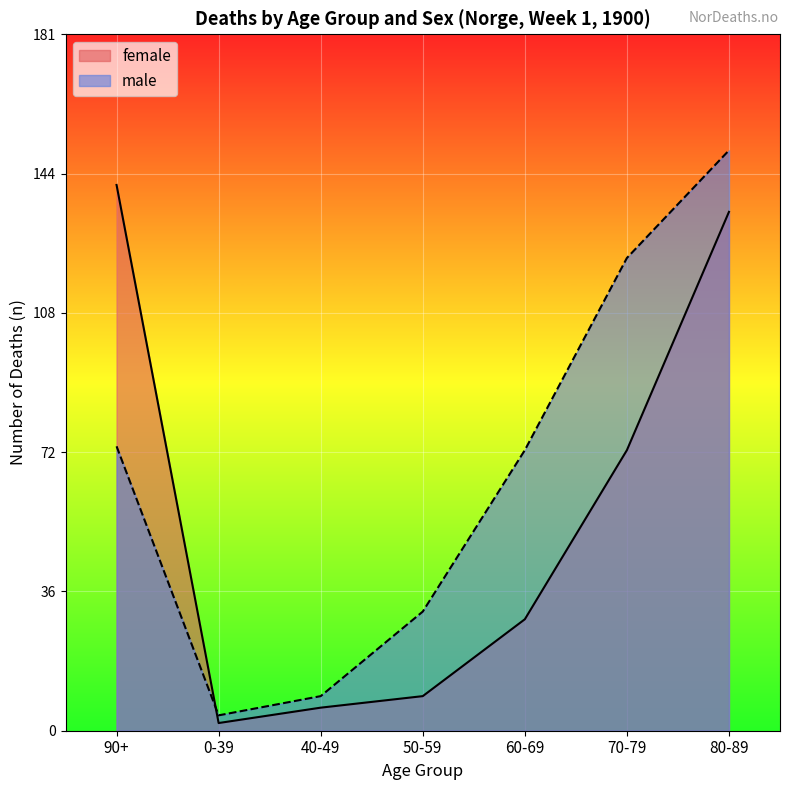

Which category has the lowest value in the female series?

0-39